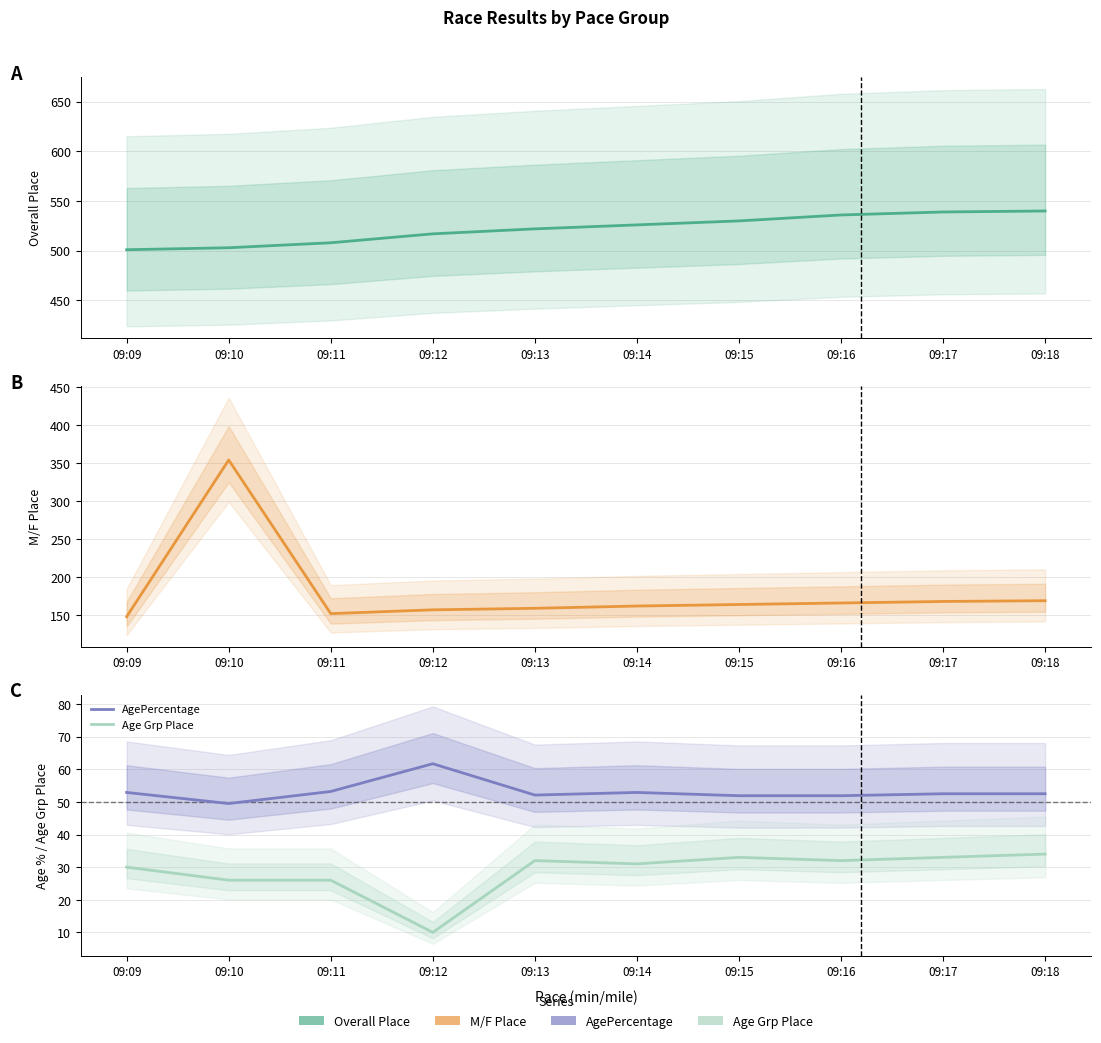

How many distinct data groups are displayed?

4